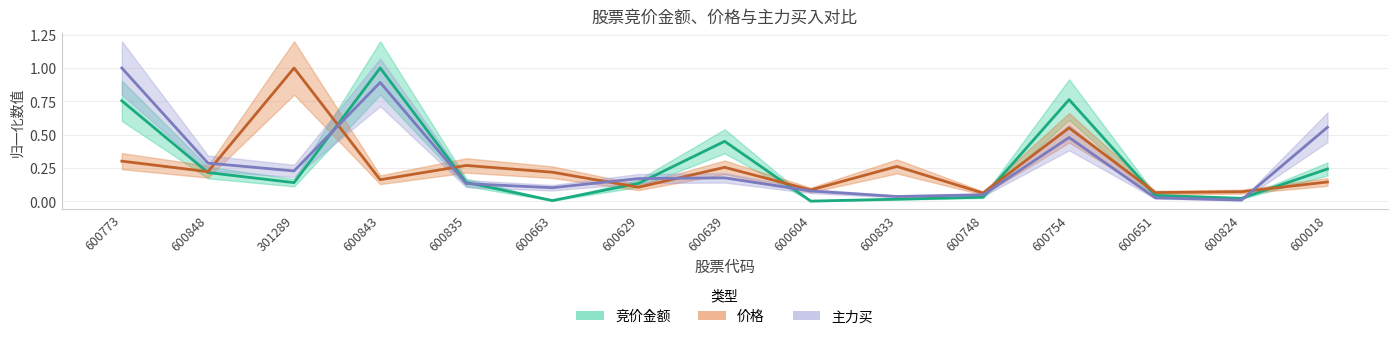

At which category does 竞价金额 reach its first local peak?

600843